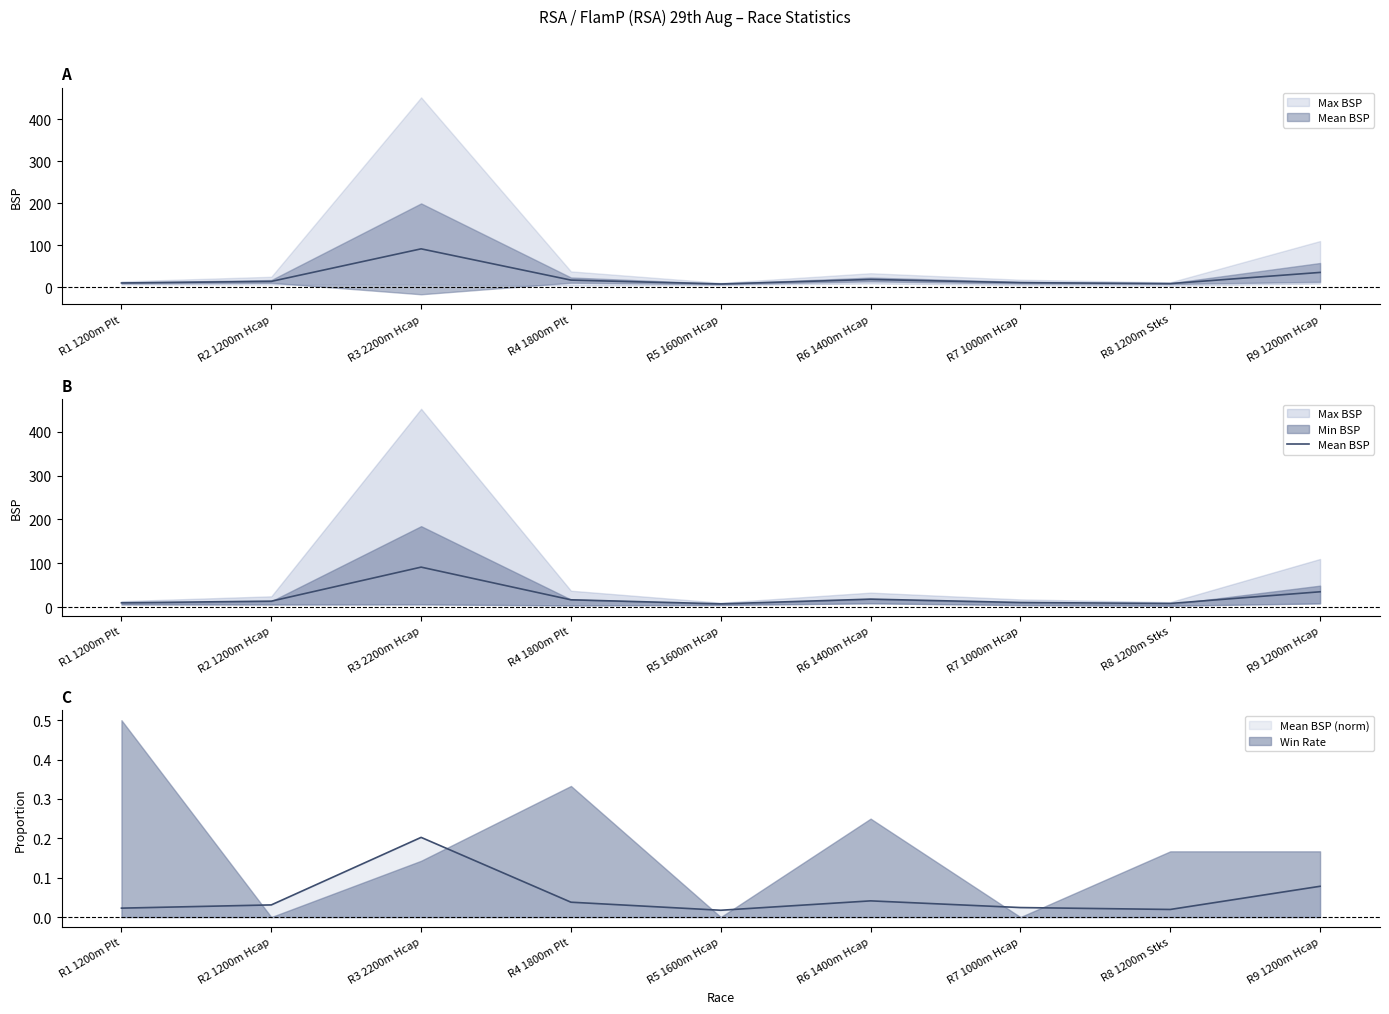

Between R7 1000m Hcap and R9 1200m Hcap, which is larger?

R9 1200m Hcap